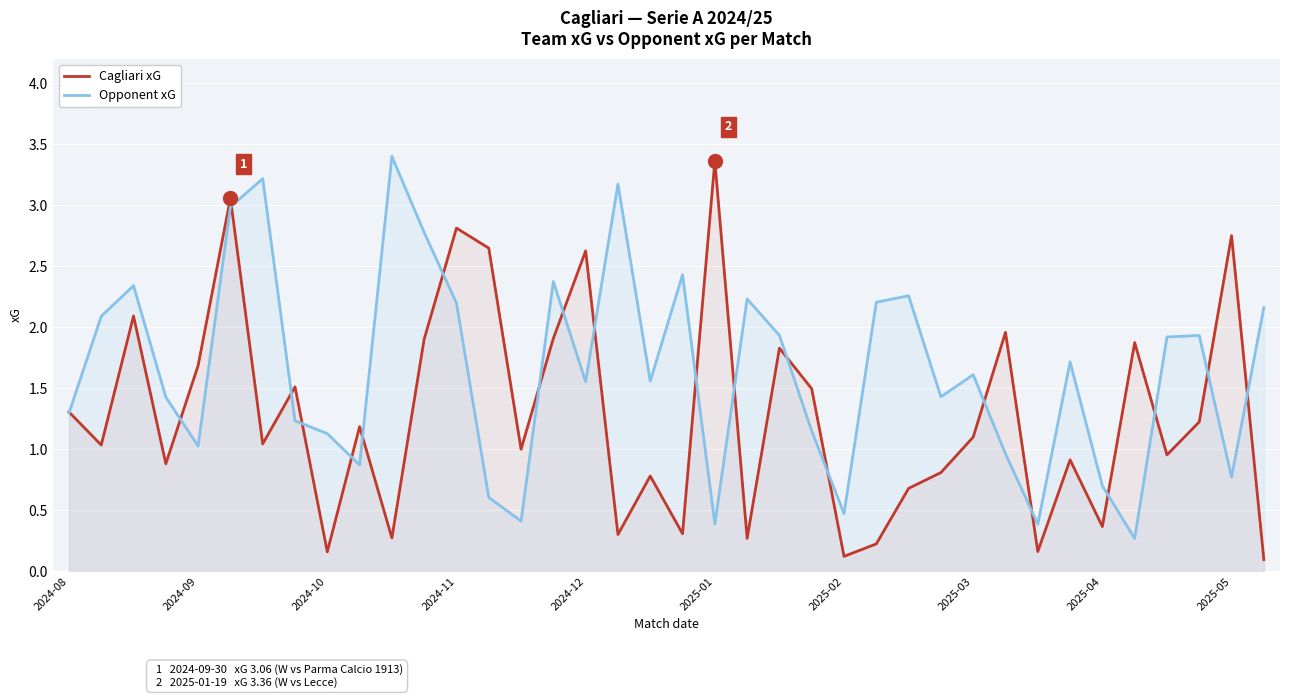

Rank the series at 2025-04 from lowest to highest value.

Cagliari xG, Opponent xG